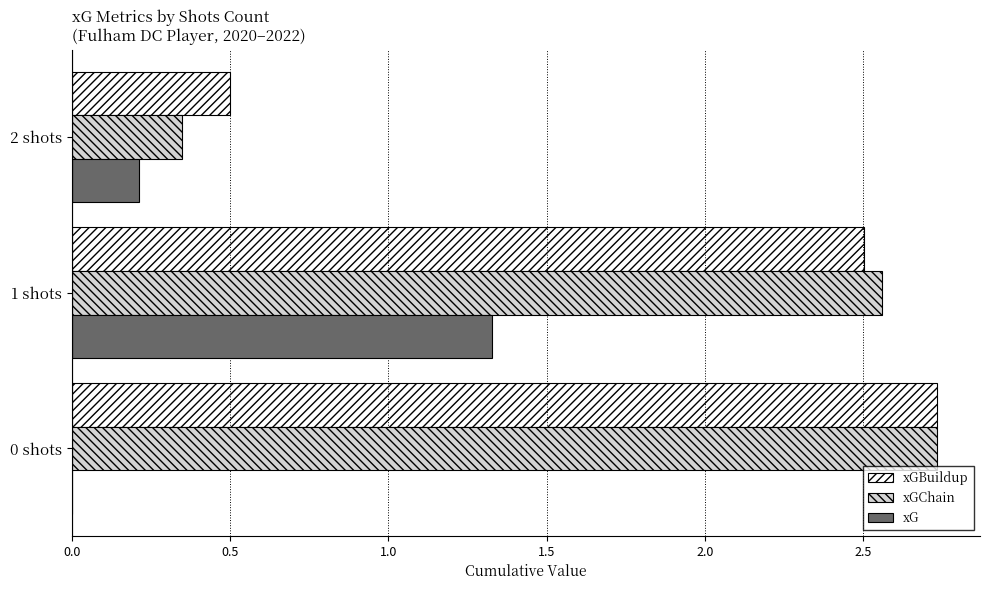

Where is xGBuildup nearest to the value 1?

2 shots